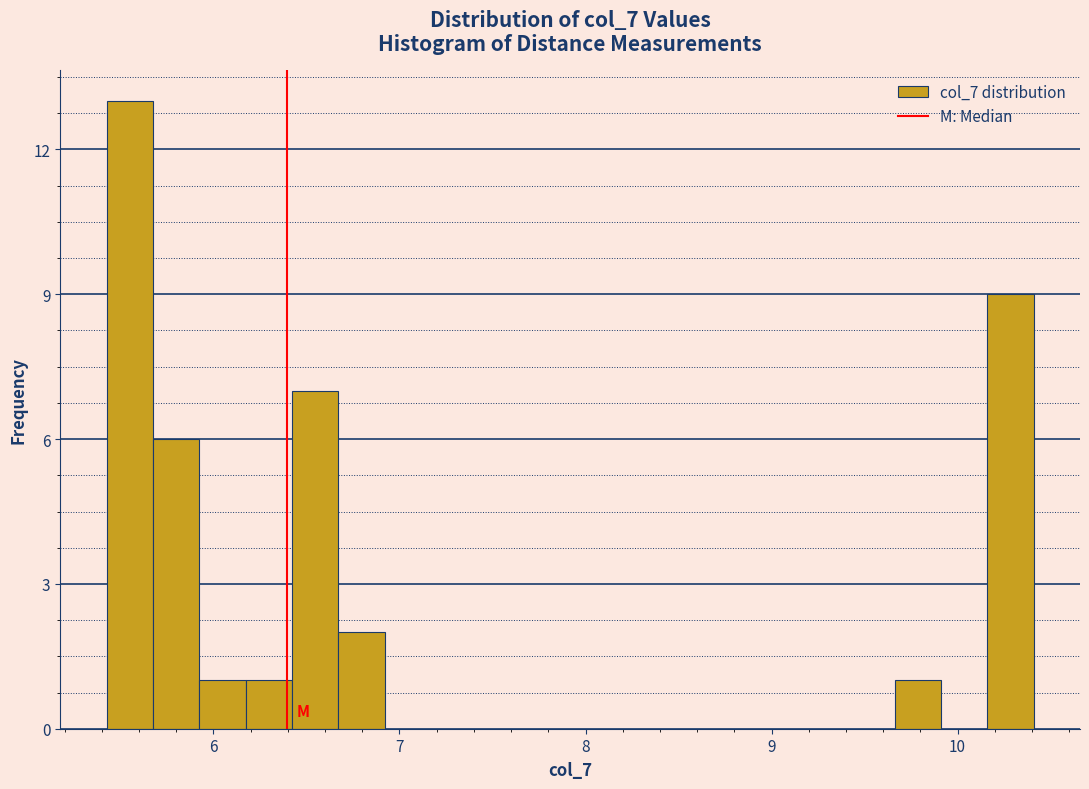

Read against the x-axis, roughly where is the centre of the tallest bar?

5.5